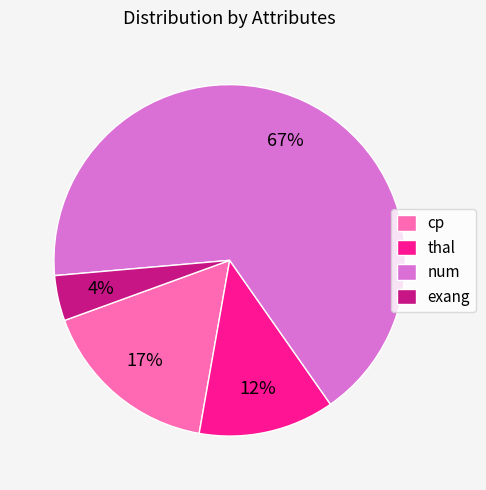

The cp slice represents 17% of the pie. True or false?

True